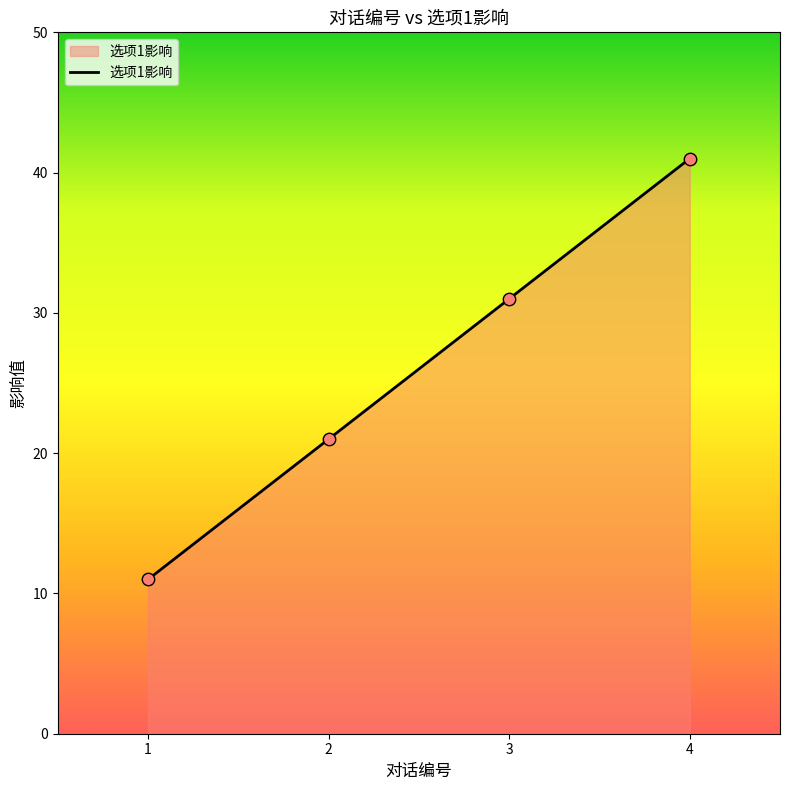

What is the change in value from 3 to 4?

+10